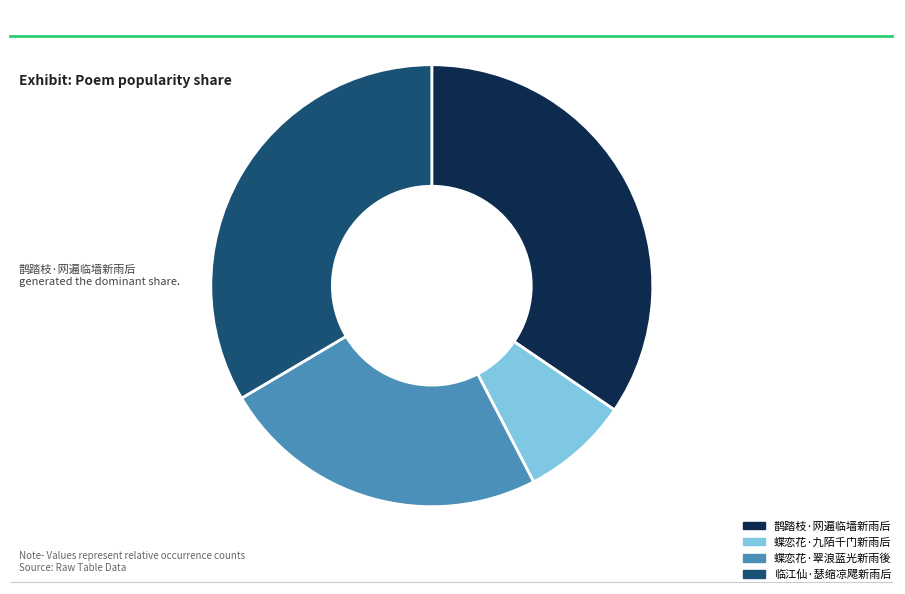

True or false: 蝶恋花·九陌千门新雨后 accounts for 8% of the total.

True